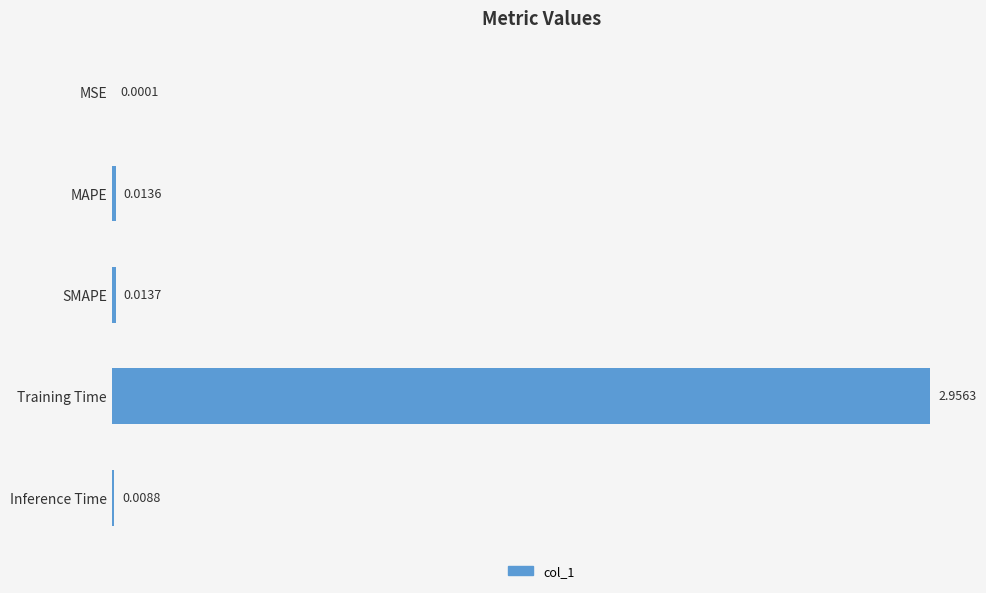

Which label corresponds to the largest value in the chart?

Training Time